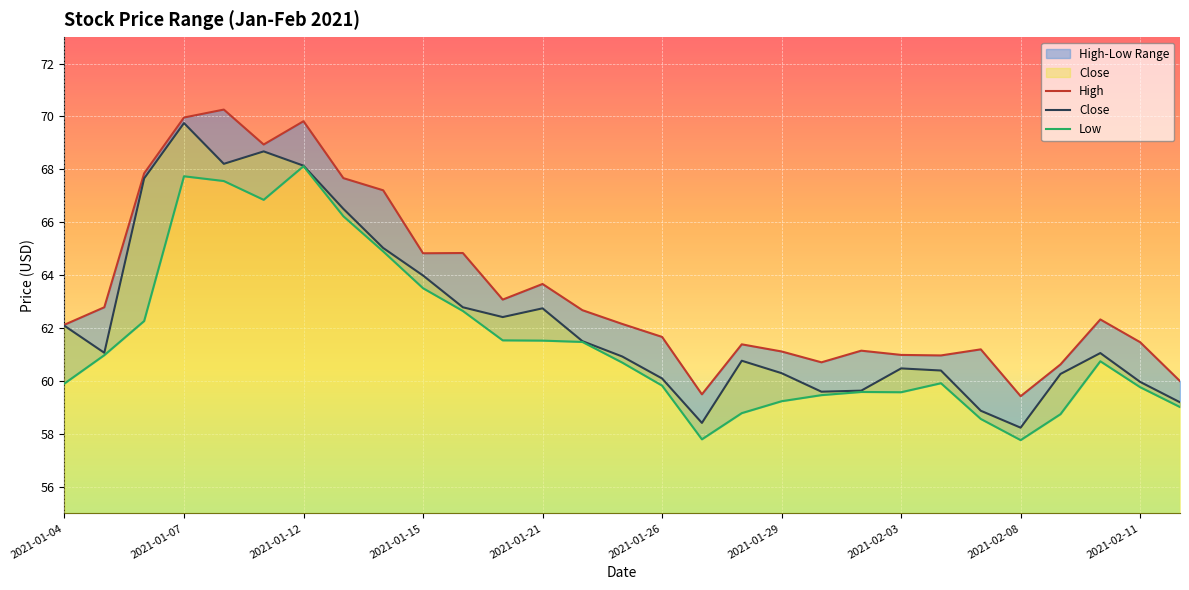

Where is the first local maximum for Close?

2021-01-07